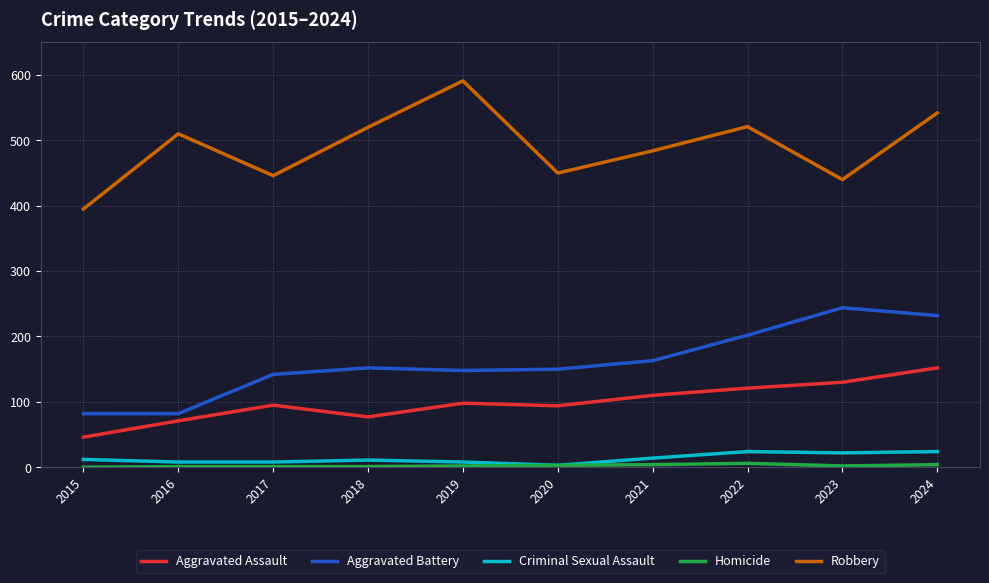

Is it true that Criminal Sexual Assault equals 11 at 2018?

True